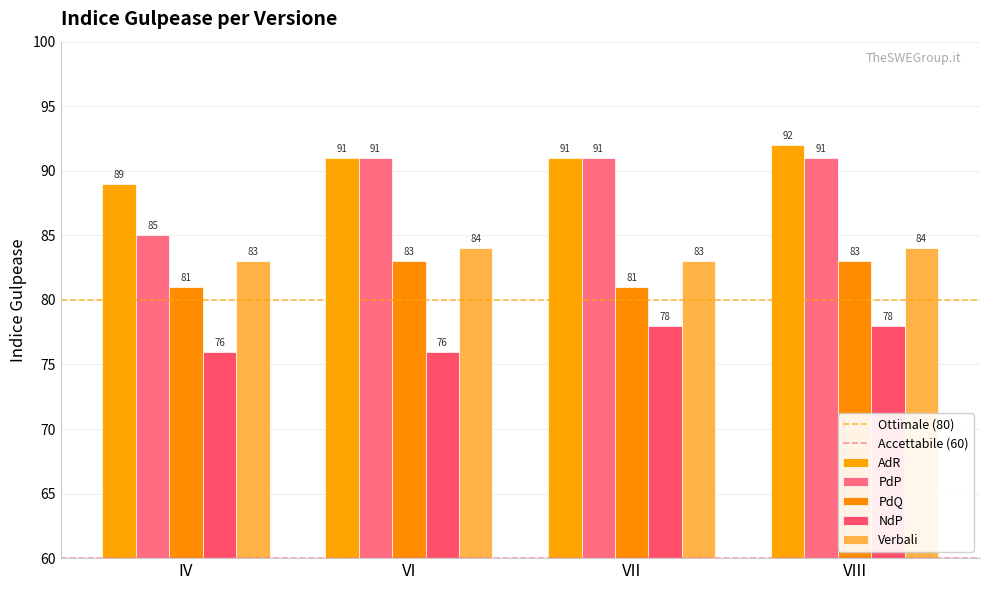

What is the value of the NdP bar at the 3rd from the left?

78